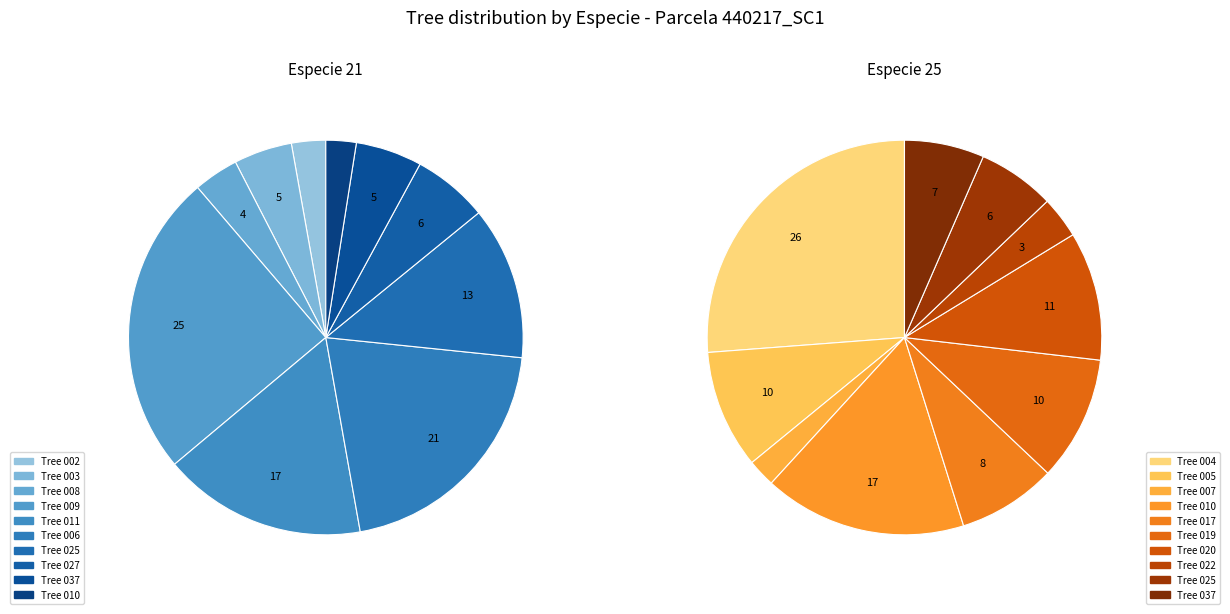

To the nearest percent, what is the difference between the largest and smallest slice percentages?

22%